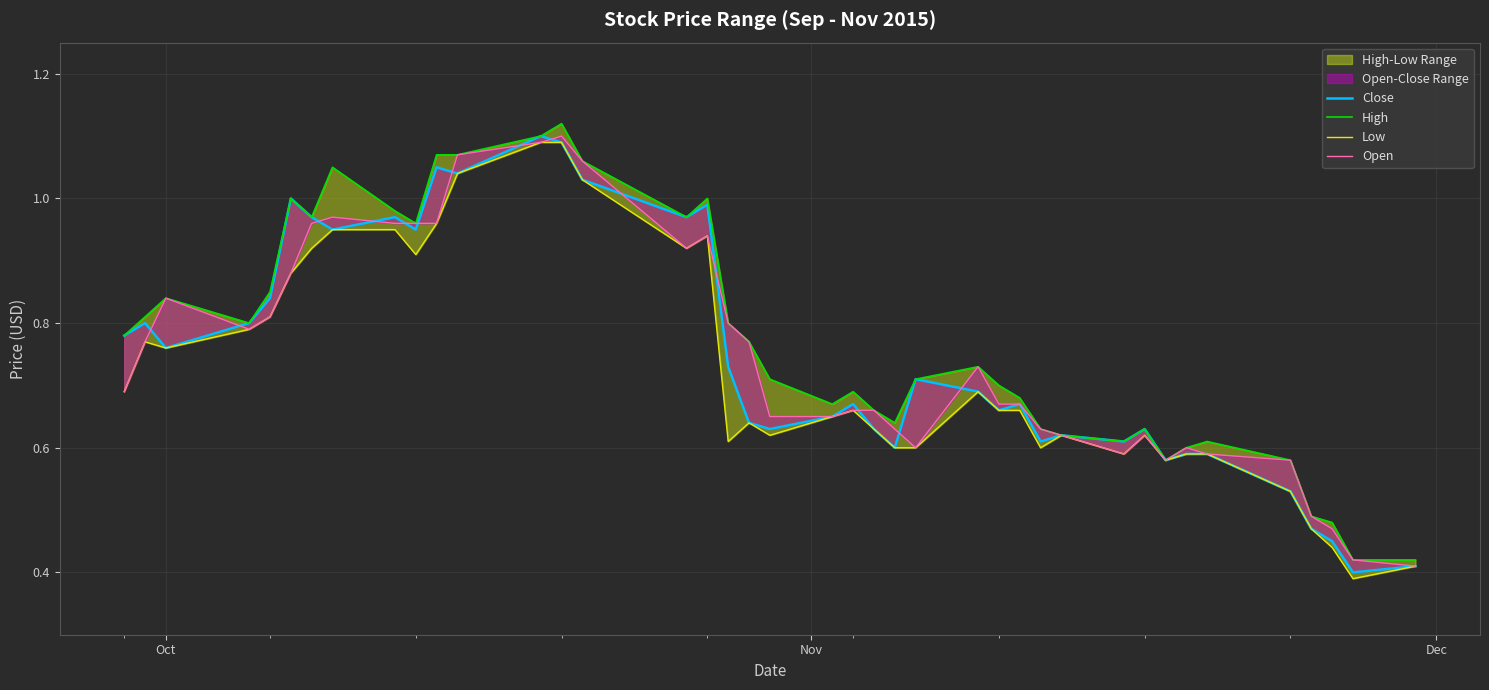

Is this an area chart (filled region under the line)?

No